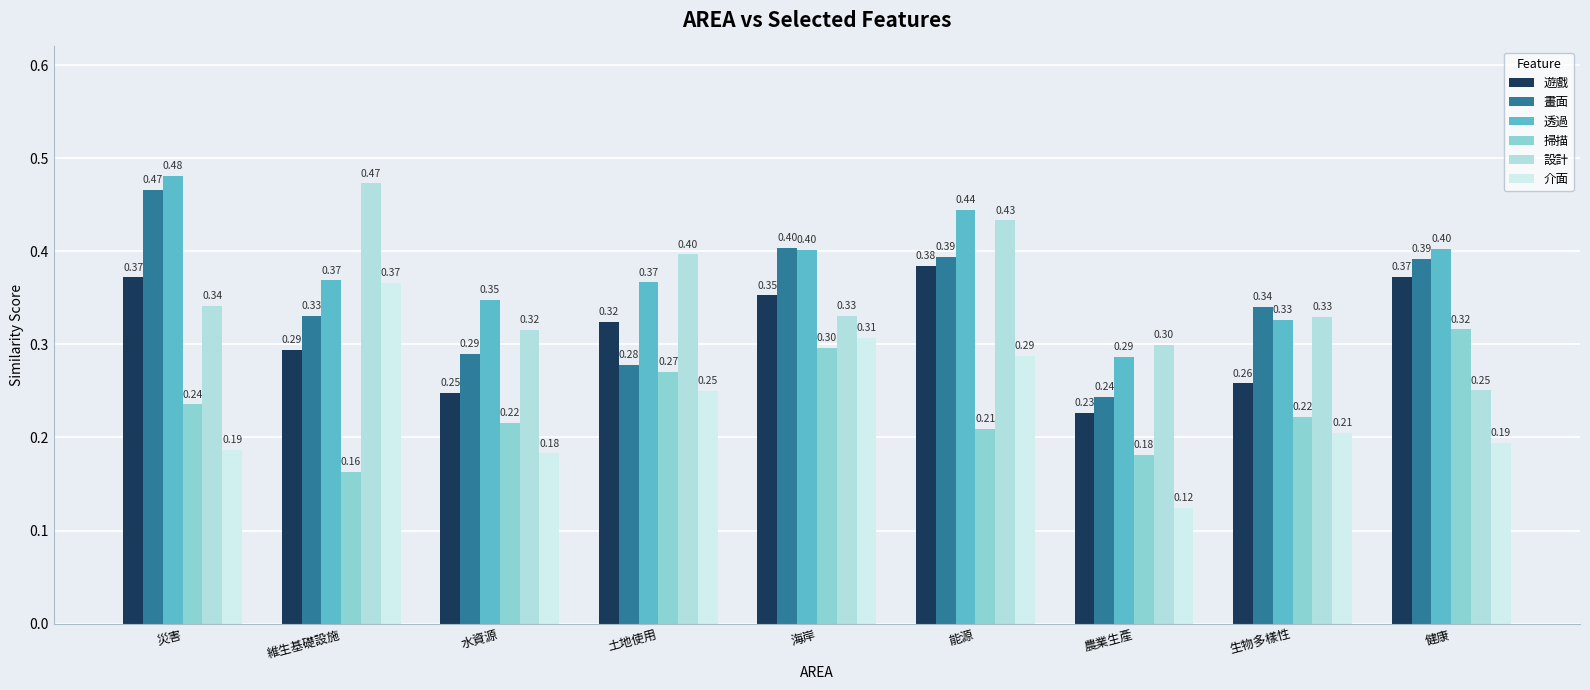

What is the difference between the maximum and minimum values in the 設計 series?

0.2